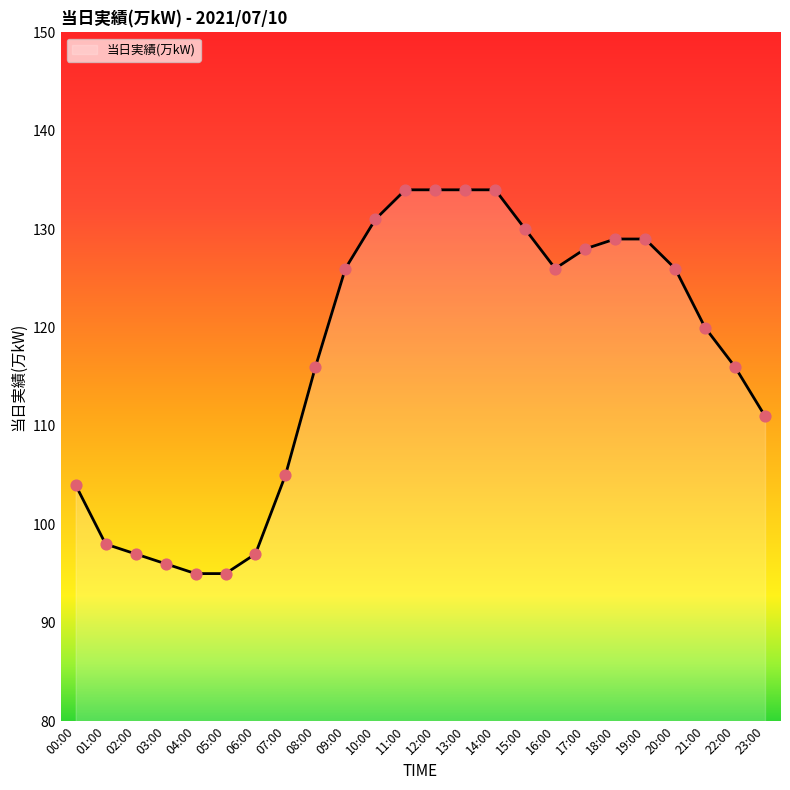

Approximately how many times larger is the value at 20:00 compared to 15:00?

1.0